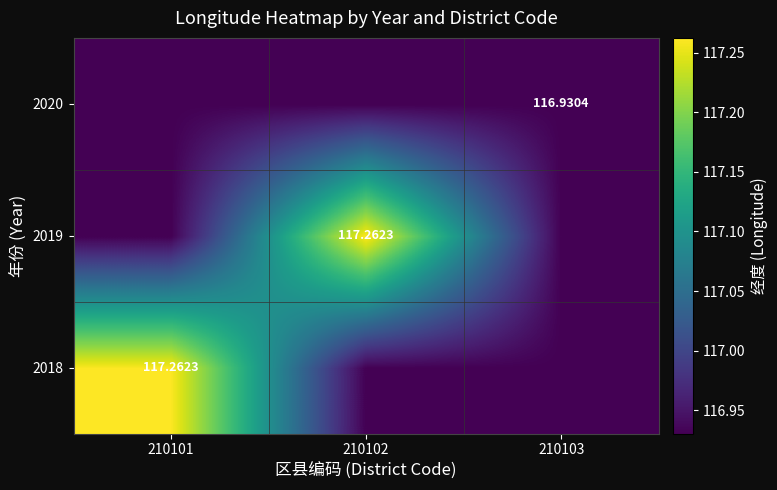

Rank the series at 210103 from highest to lowest value.

2018, 2019, 2020